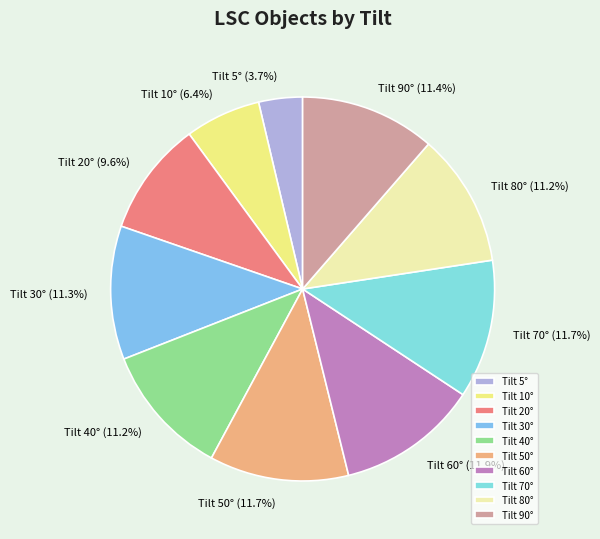

To the nearest percent, what is the difference between the largest and smallest slice percentages?

8%